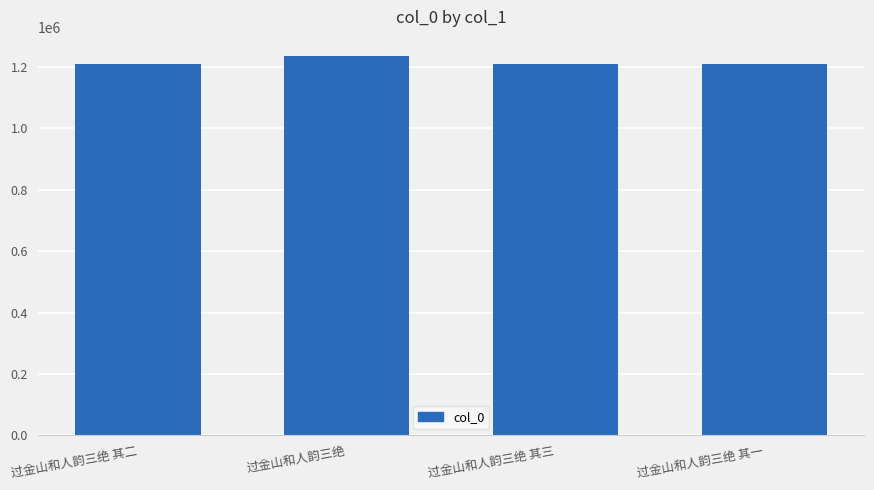

Does the chart contain any negative values?

No